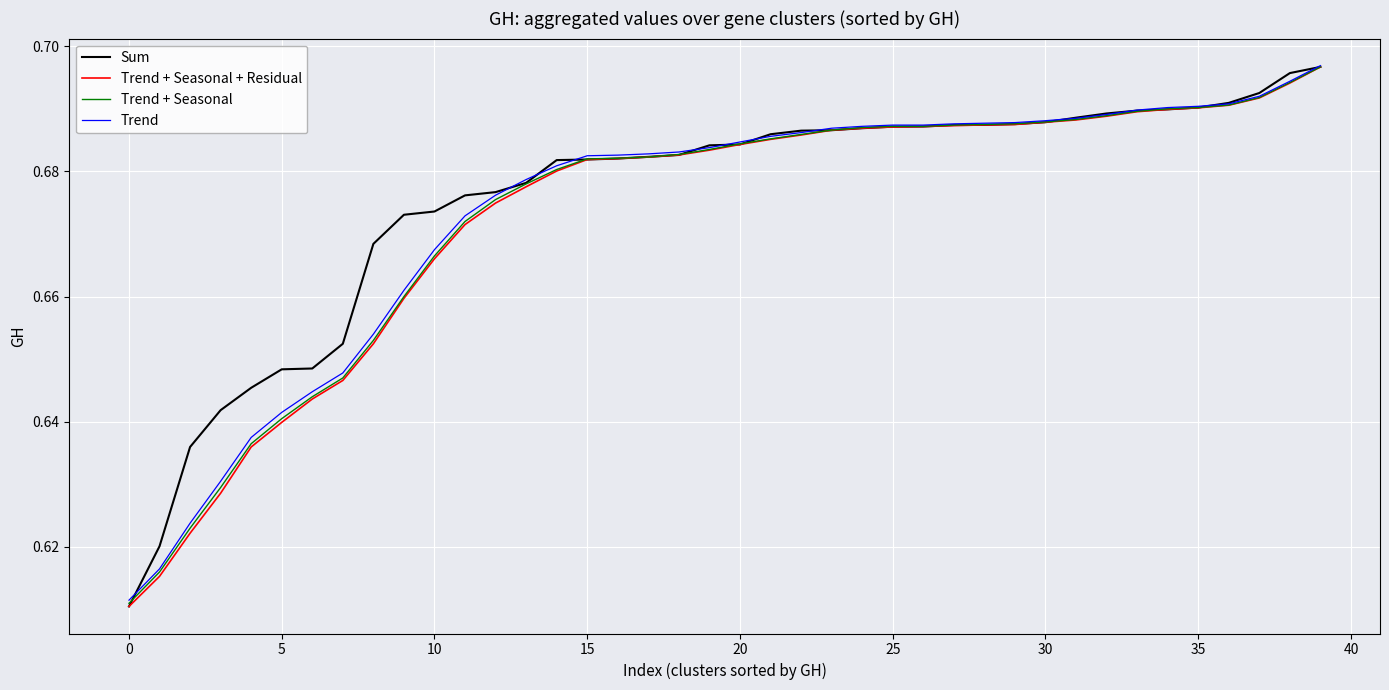

What are all the series names shown in the legend?

Sum, Trend + Seasonal + Residual, Trend + Seasonal, Trend